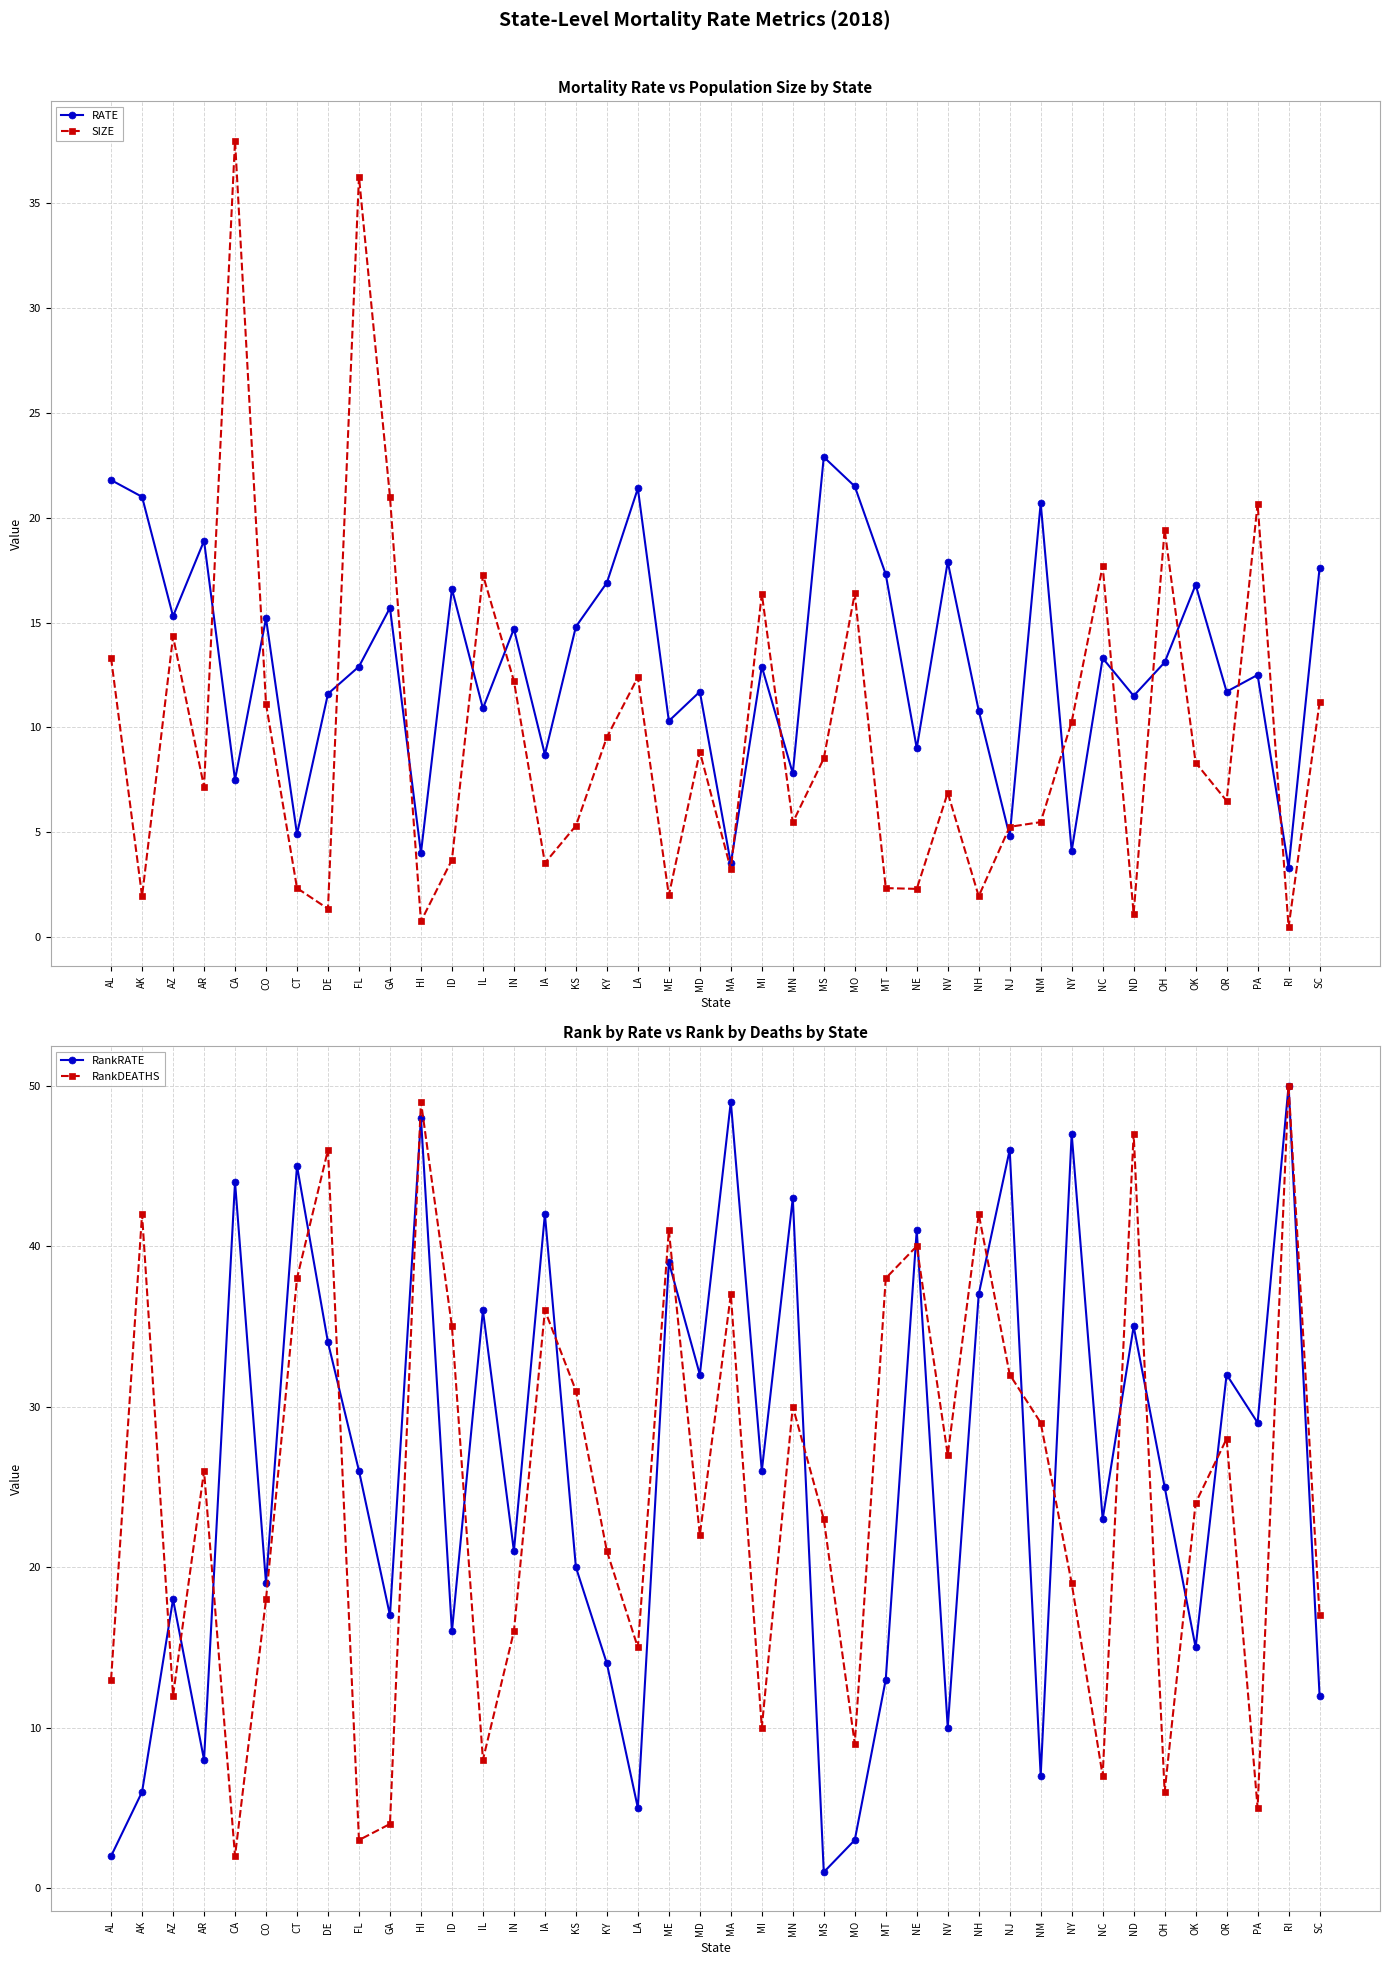

Read the RankDEATHS value at MT.

38